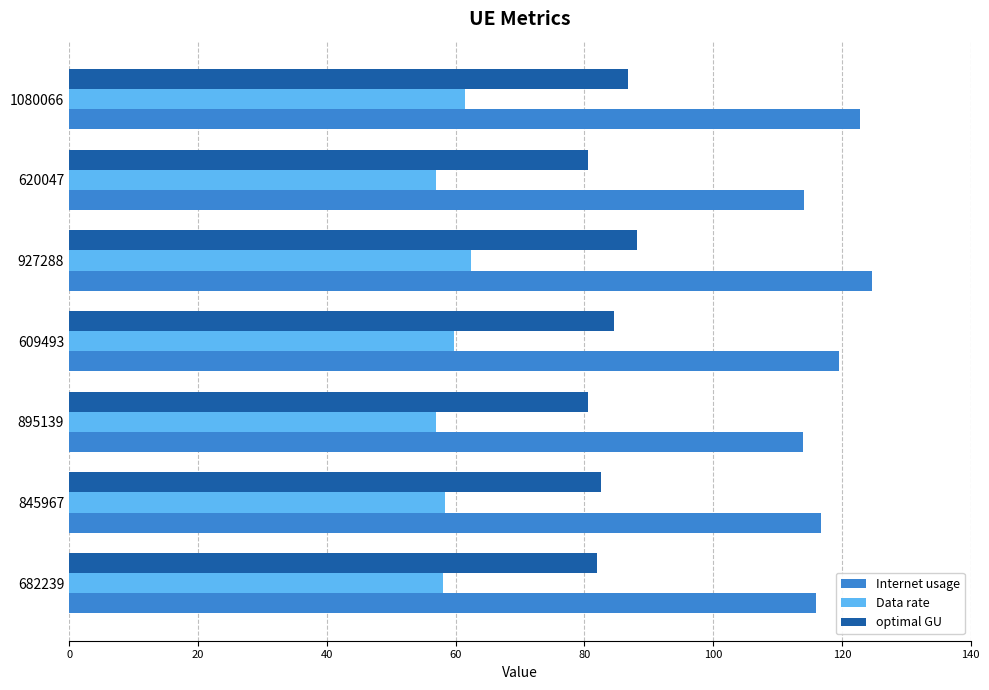

What is the maximum value shown in the chart?

124.7